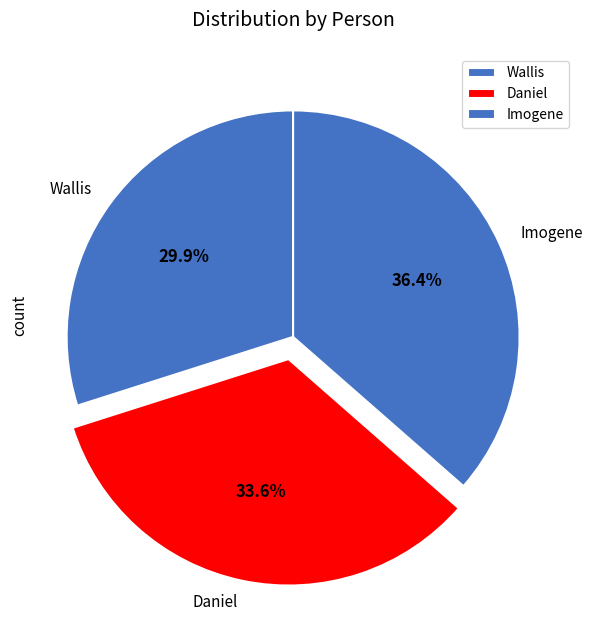

Do Wallis and Imogene together represent more than half of the pie?

Yes